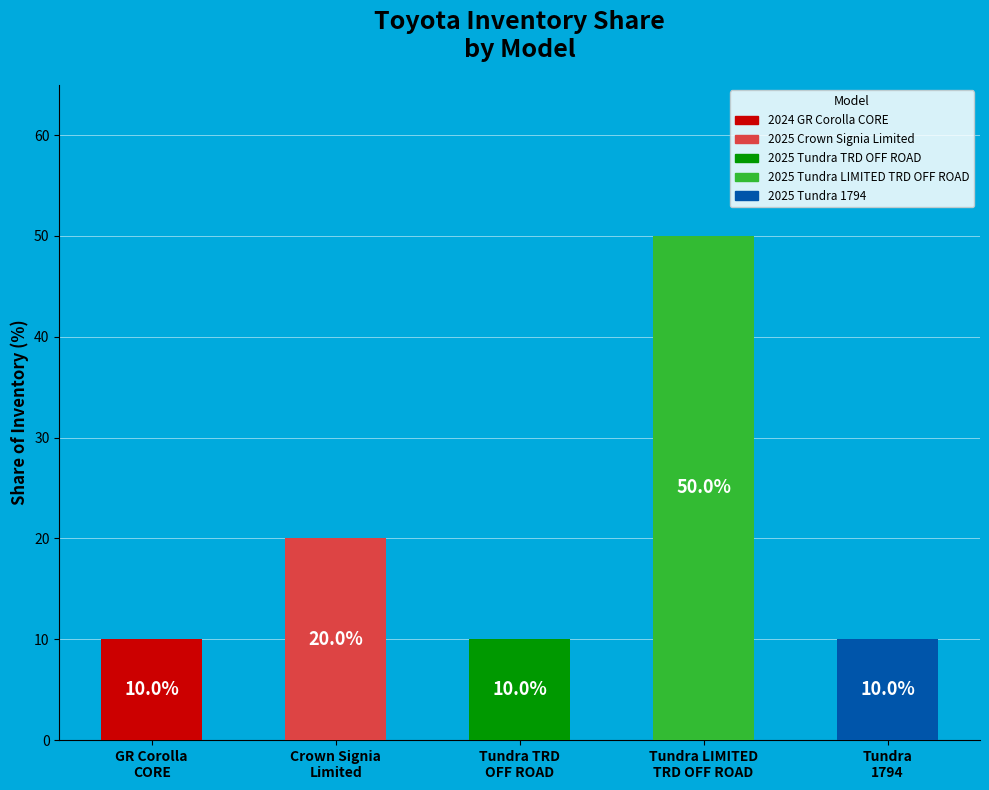

Count the number of categories in the chart.

5